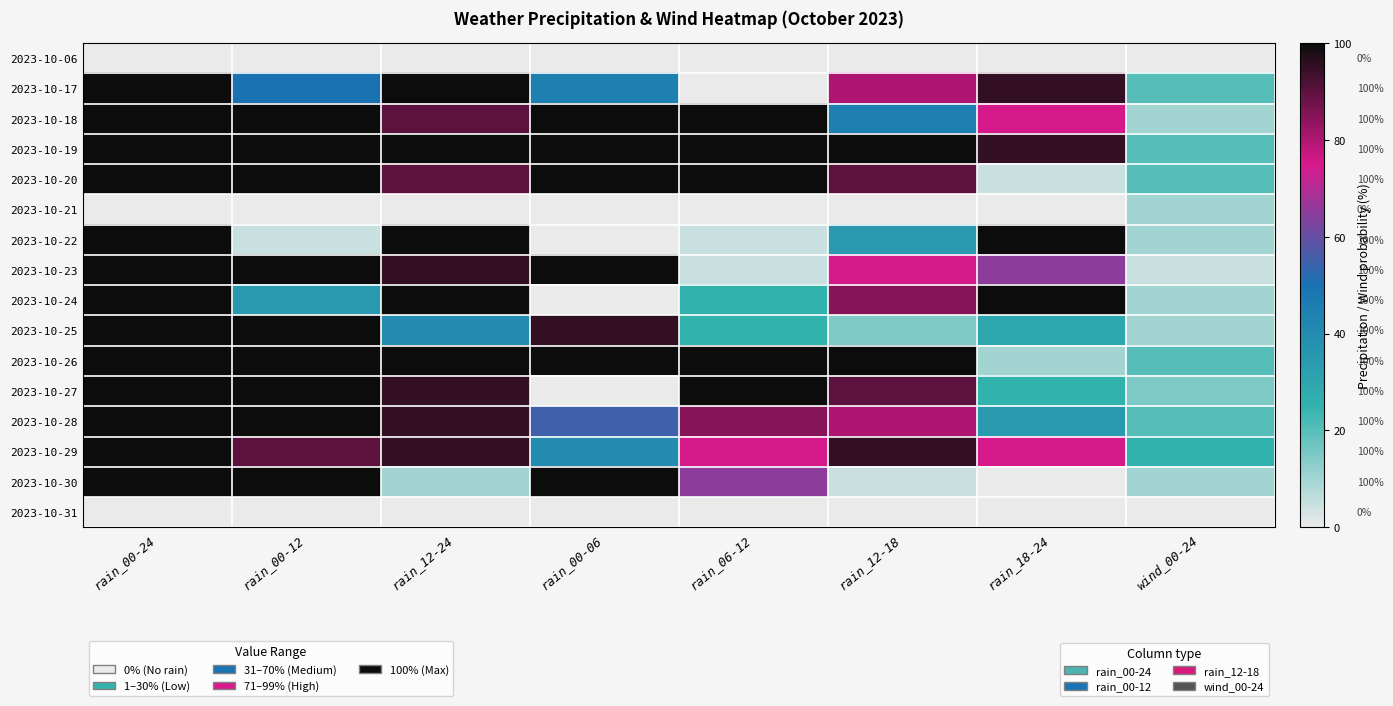

How many data points in 2023-10-26 are less than 100?

2